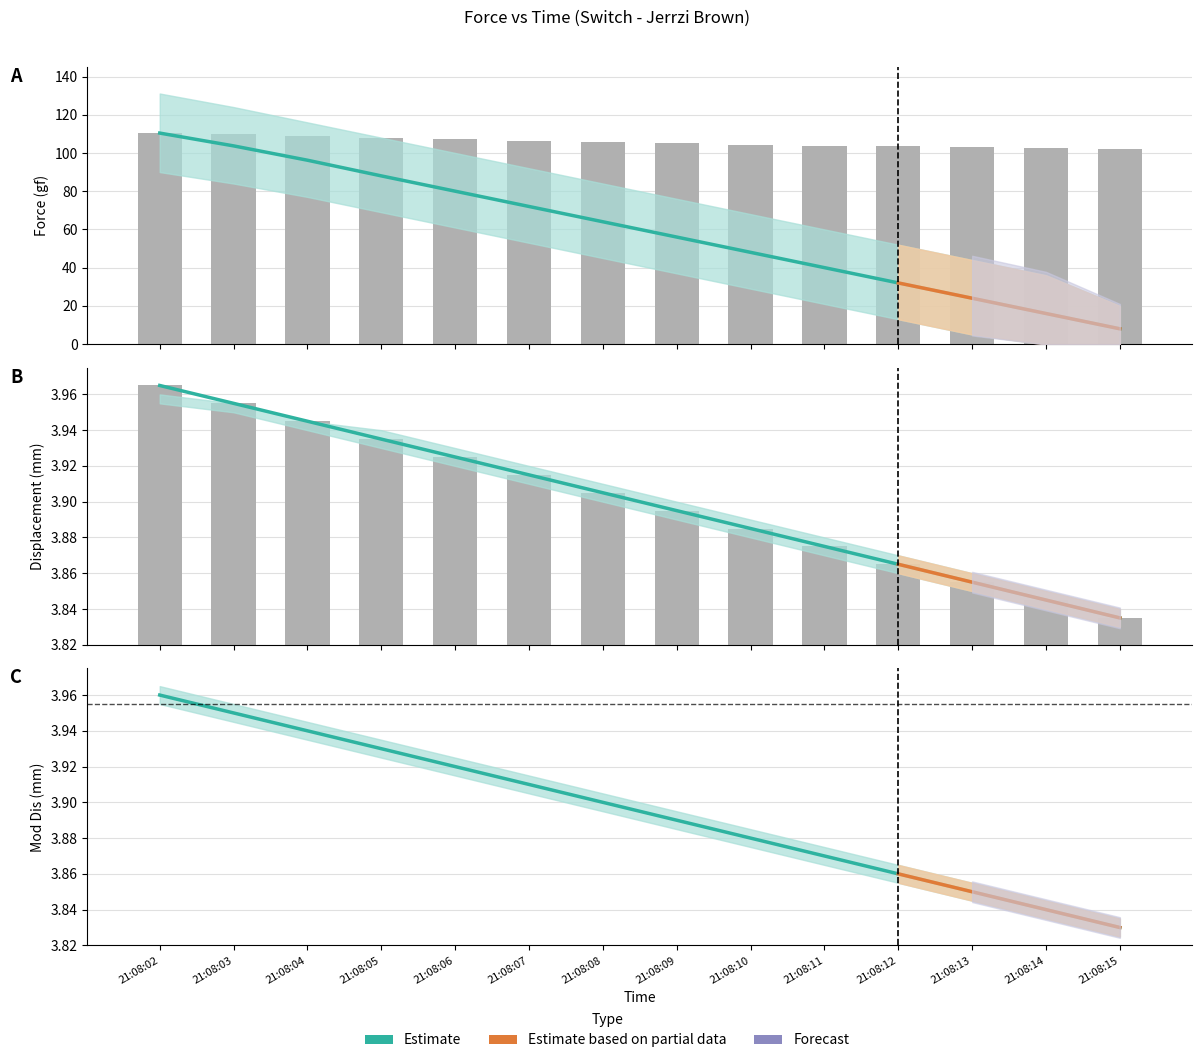

Which series has the widest spread of values?

Force_center